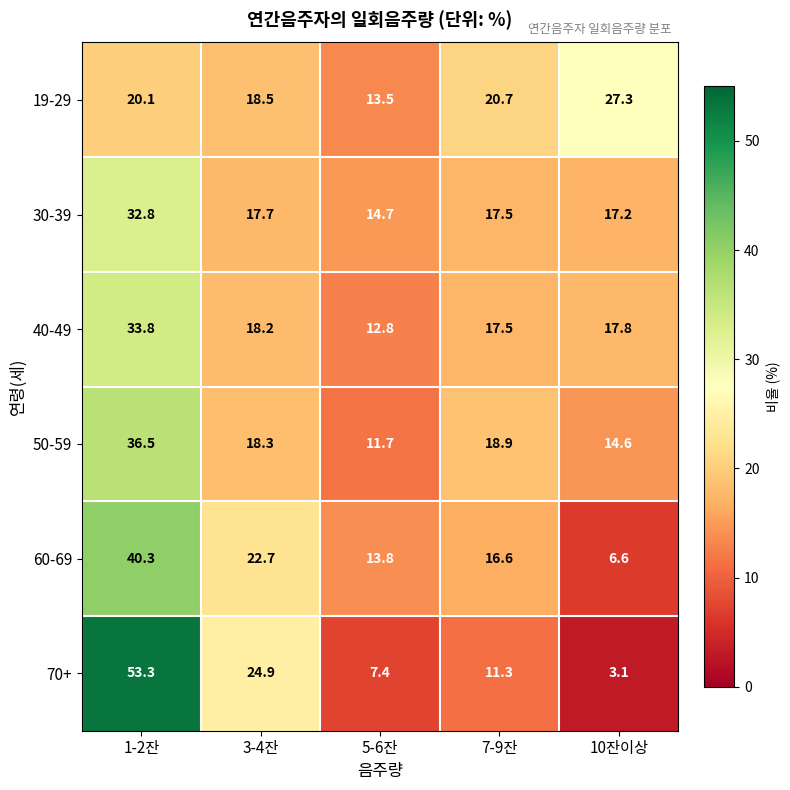

What is the sum of the 30-39 values at 5-6잔 and 3-4잔?

32.4